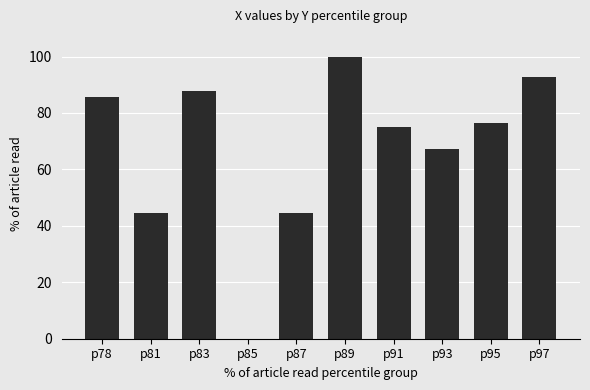

What is the greatest value displayed?

100.0